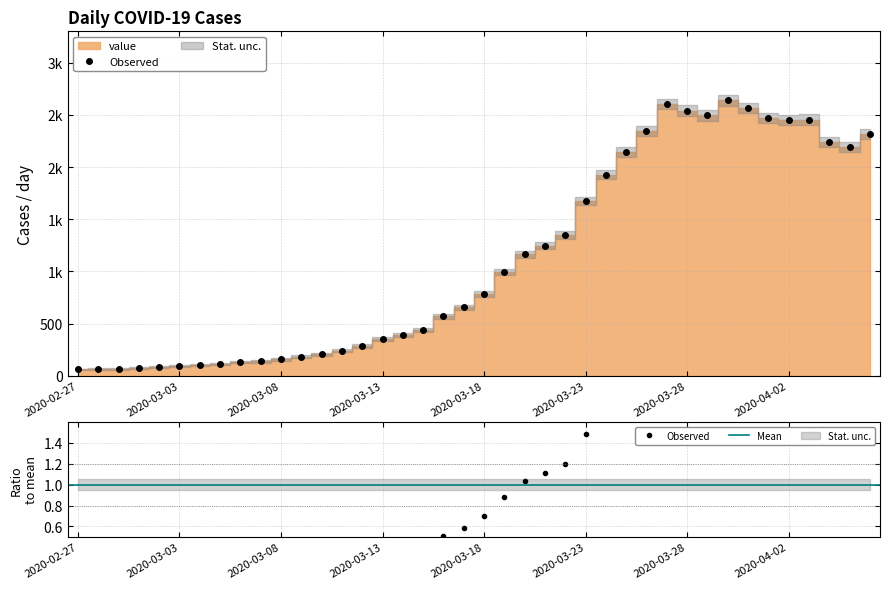

What is the smallest value displayed?

61